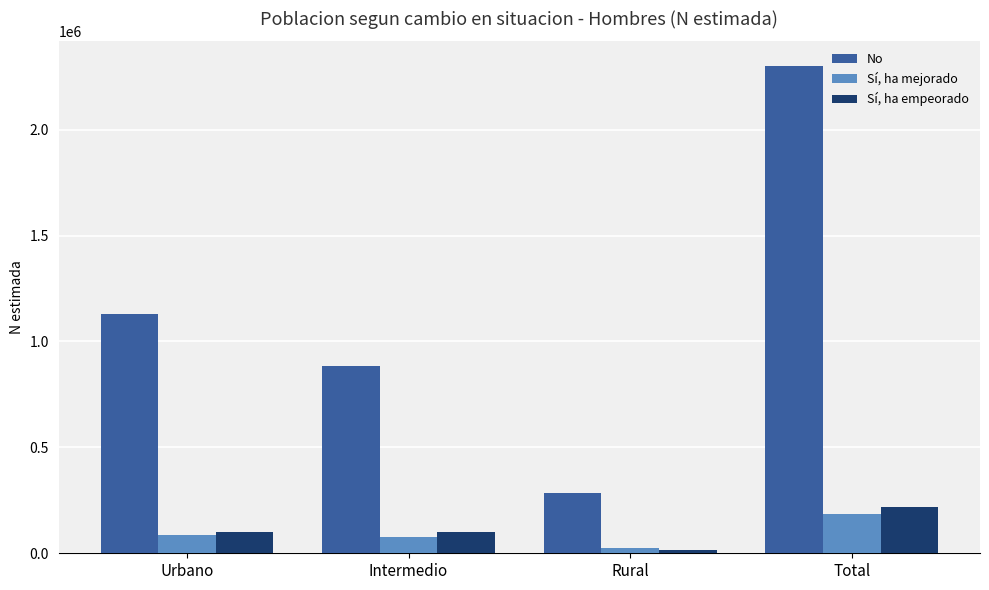

Count the number of data series in this chart.

3